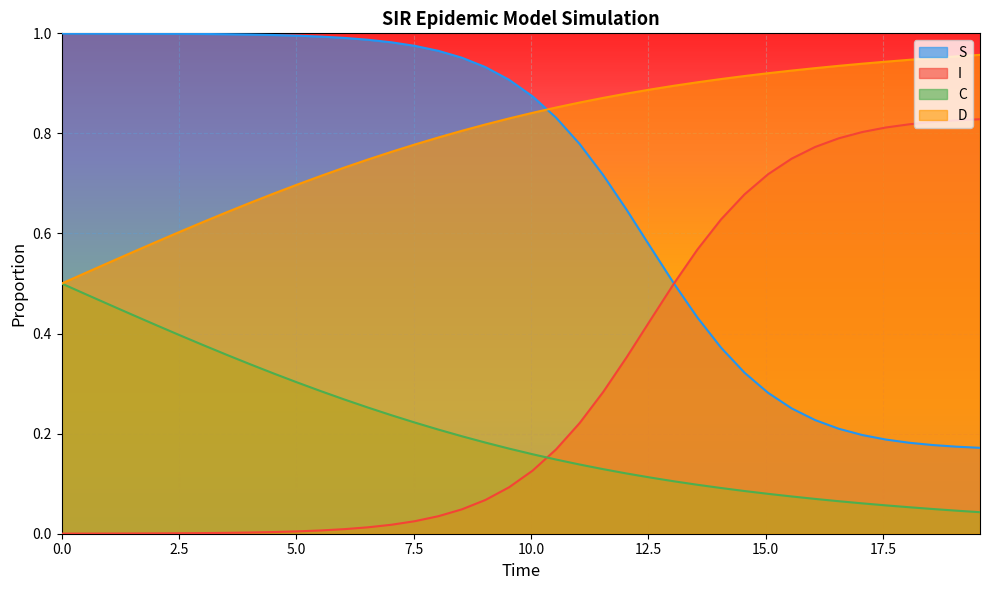

Which series has the largest total across all categories?

D